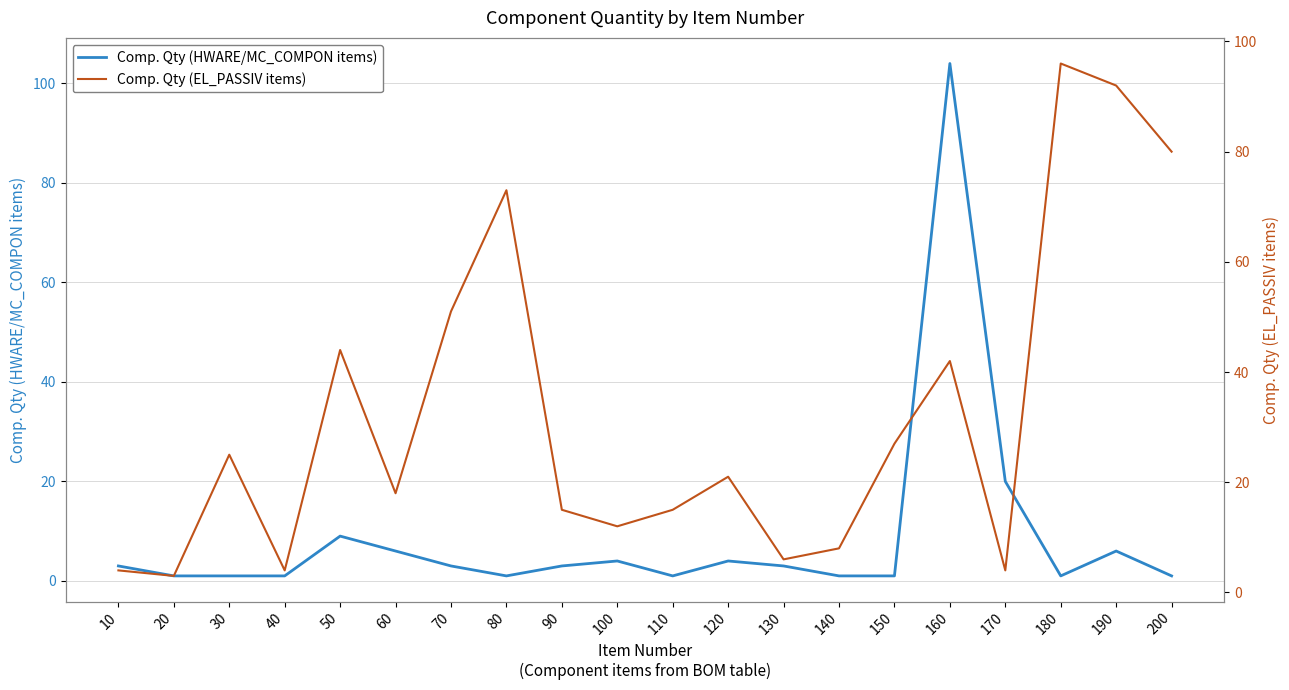

At which category is the sum across all series the highest?

160